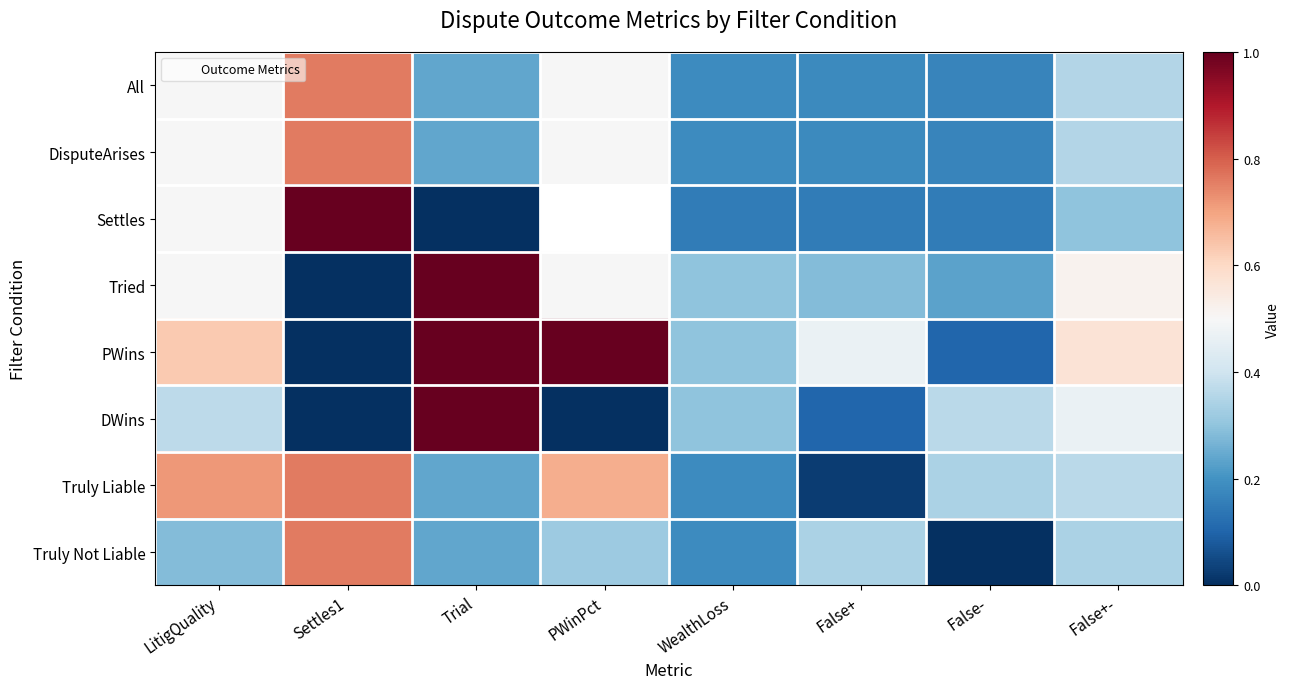

The value of All at Trial is 0.4. True or false?

False